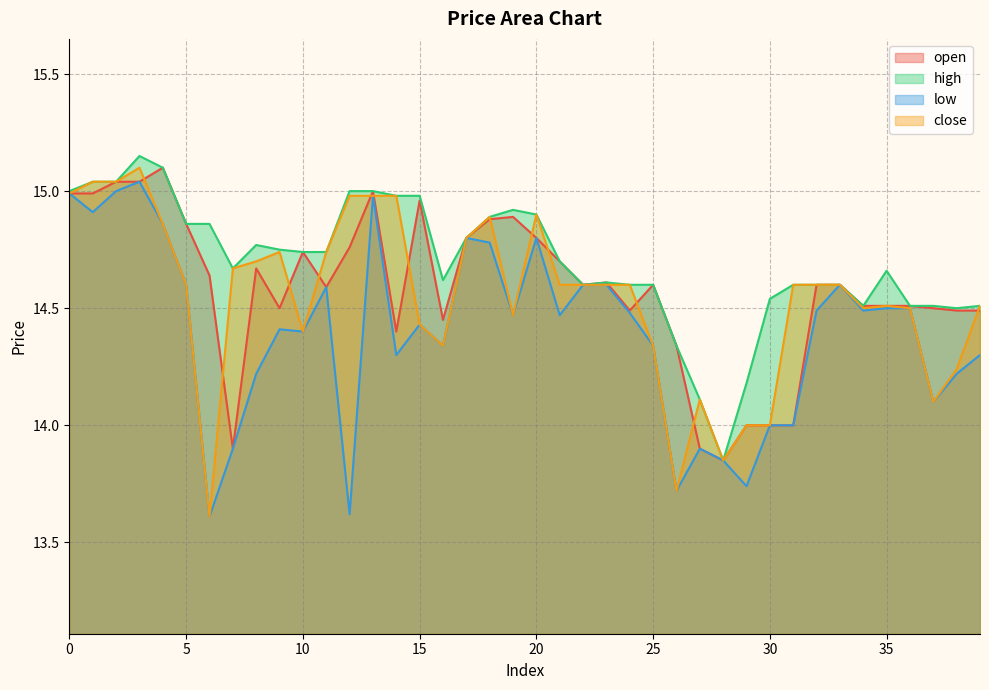

The value of open at 9 is 5.2. True or false?

False